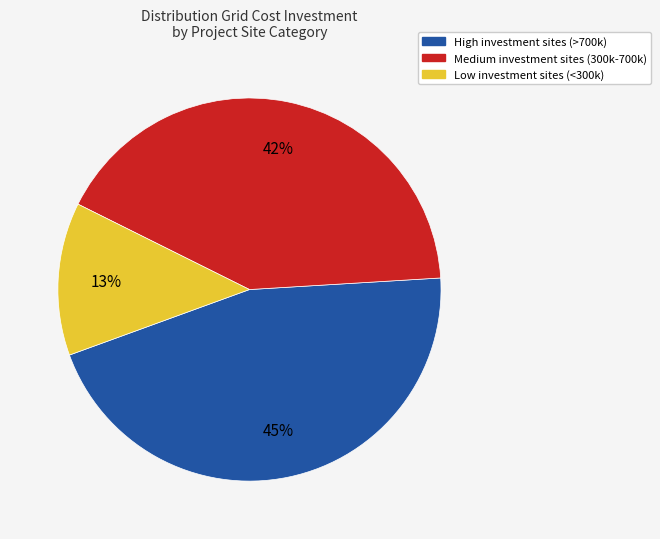

To the nearest percent, what is the average slice percentage?

33%